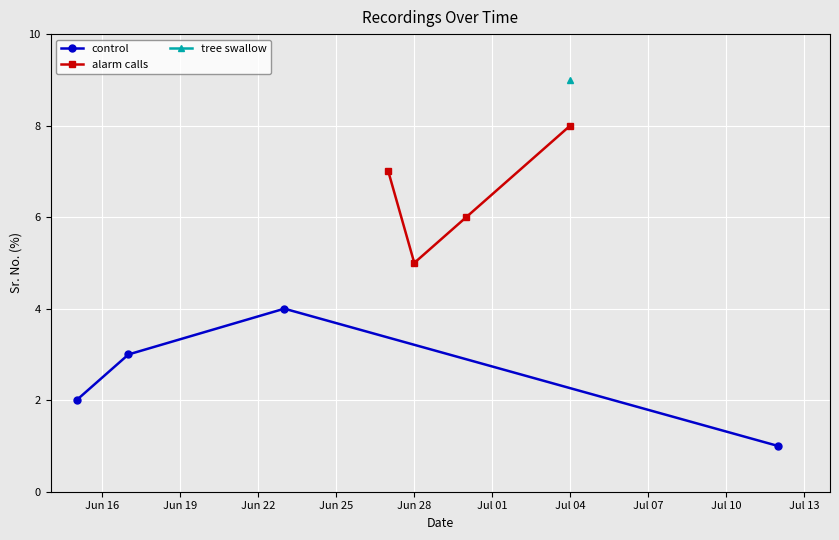

At which label does alarm calls reach its peak?

Jul 04